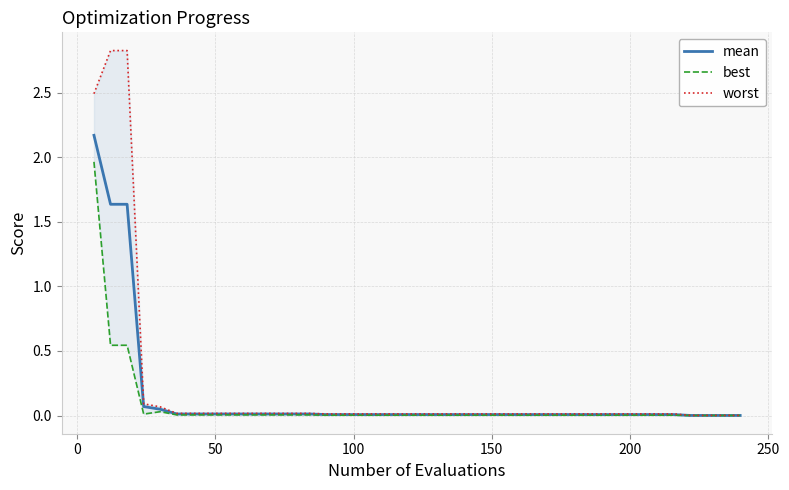

True or false: best and worst intersect in this chart.

False